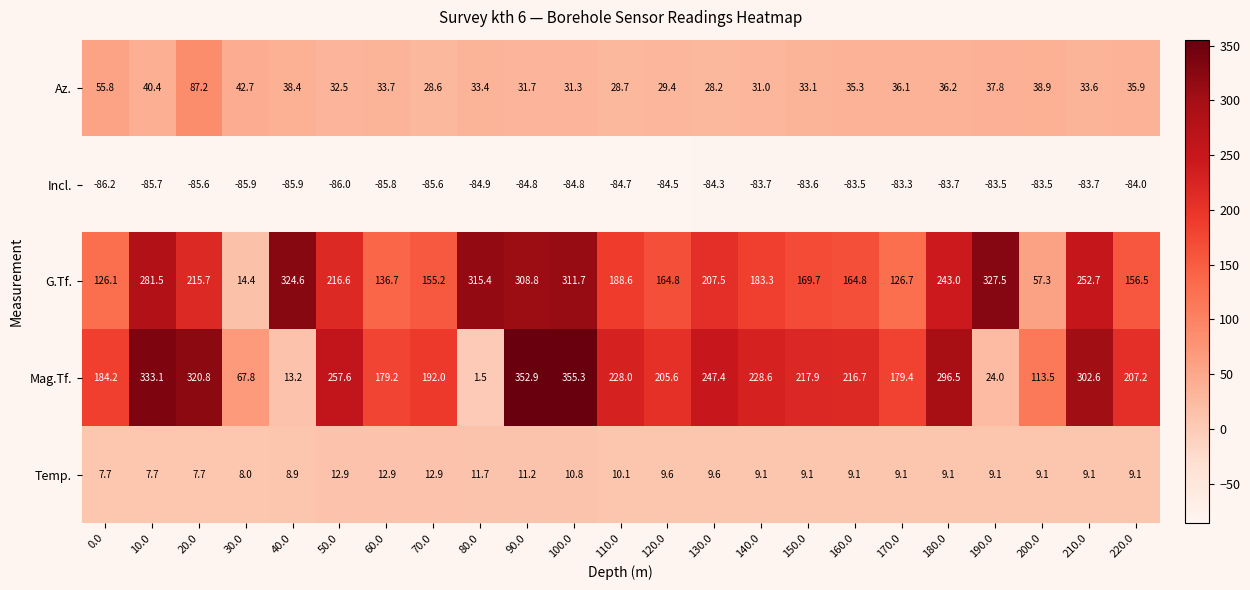

True or false: G.Tf. has a value of 164.8 at 120.0.

True